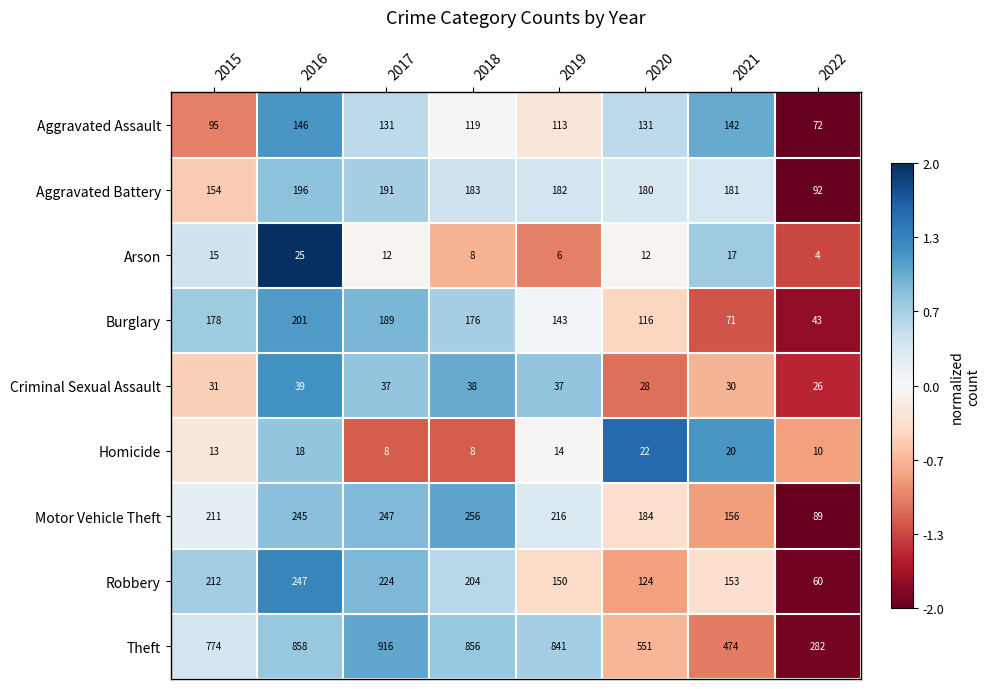

What is the sum of the Homicide values at 2017 and 2015?

21